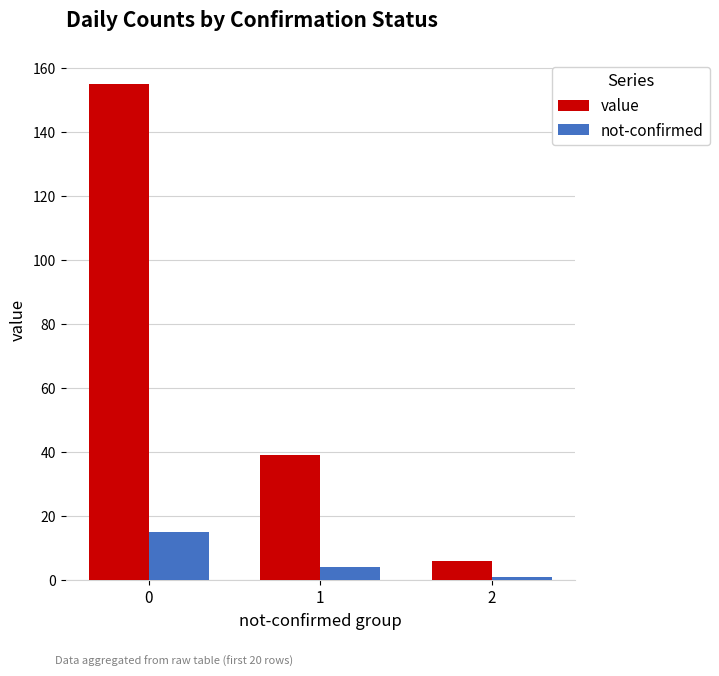

What is the highest value of the not-confirmed series?

15